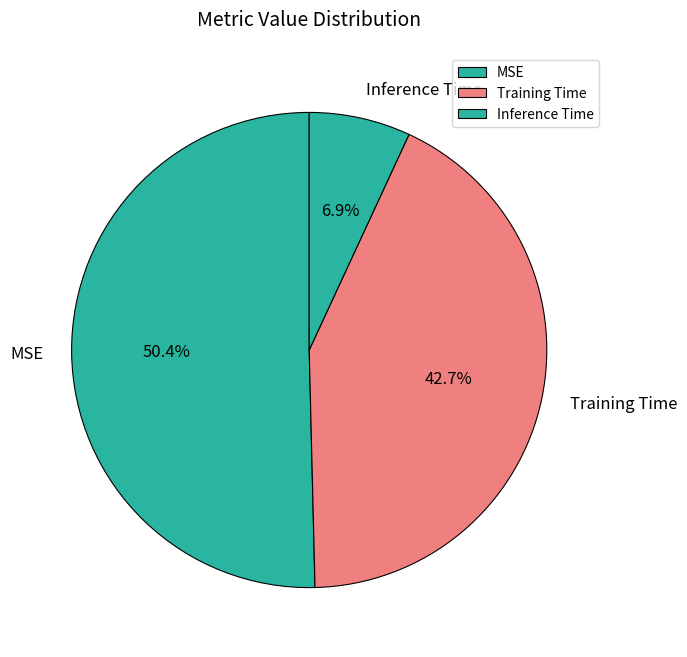

Combined, what portion of the pie is Training Time and MSE?

93.1%